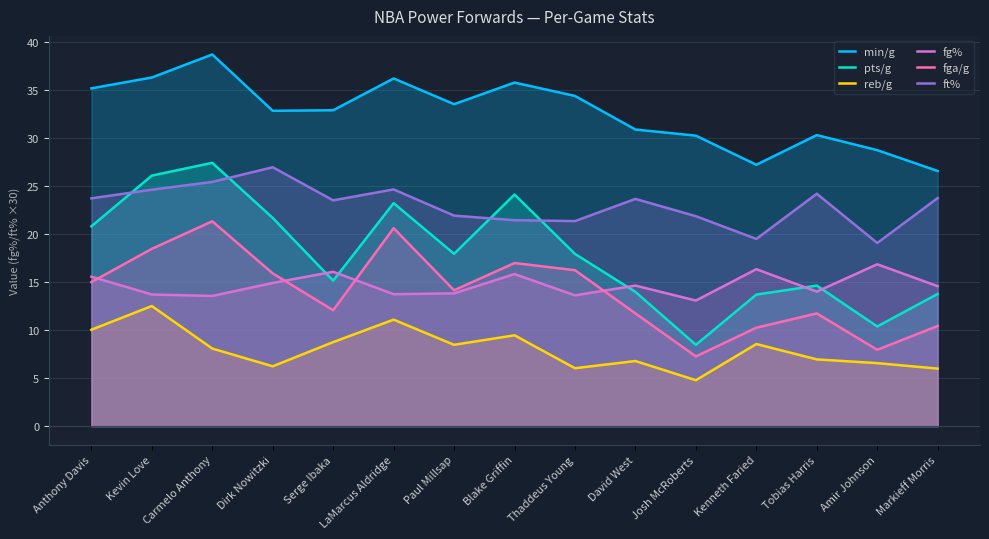

True or false: min/g and fg% intersect in this chart.

False